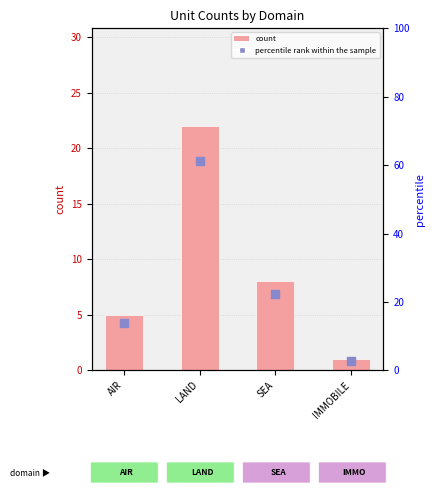

At how many categories does at least one series exceed 53?

1